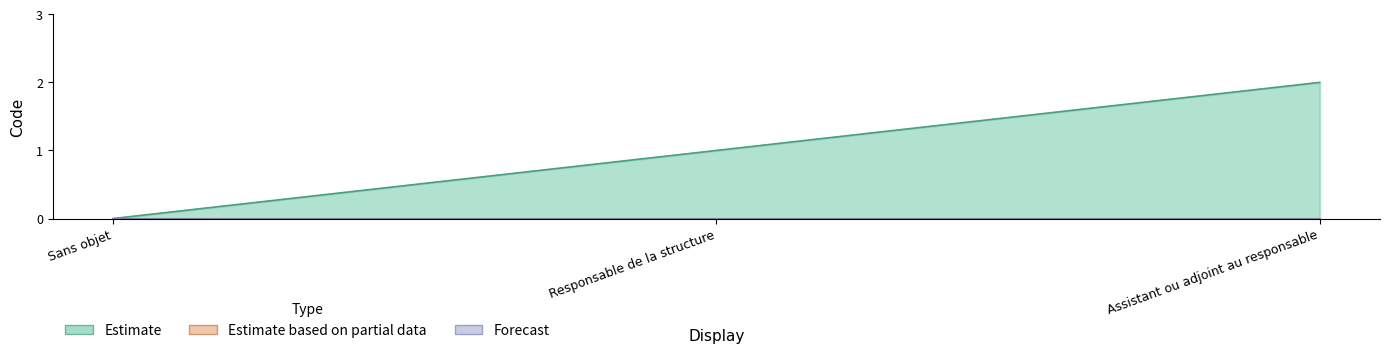

Which series changed the most between Sans objet and Assistant ou adjoint au responsable?

Estimate